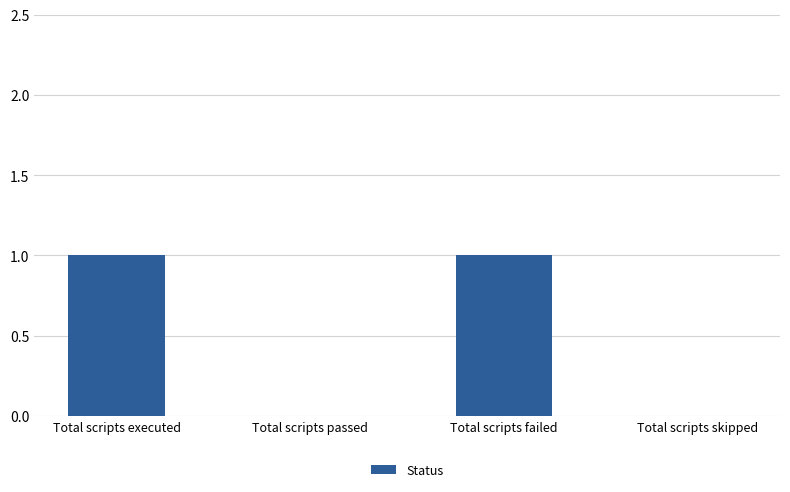

The chart shows a value of 0 at Total scripts executed. True or false?

False